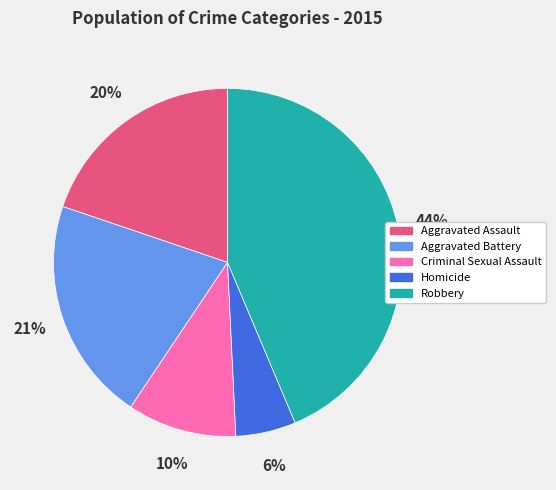

Combined, do Homicide and Criminal Sexual Assault account for over 50%?

No